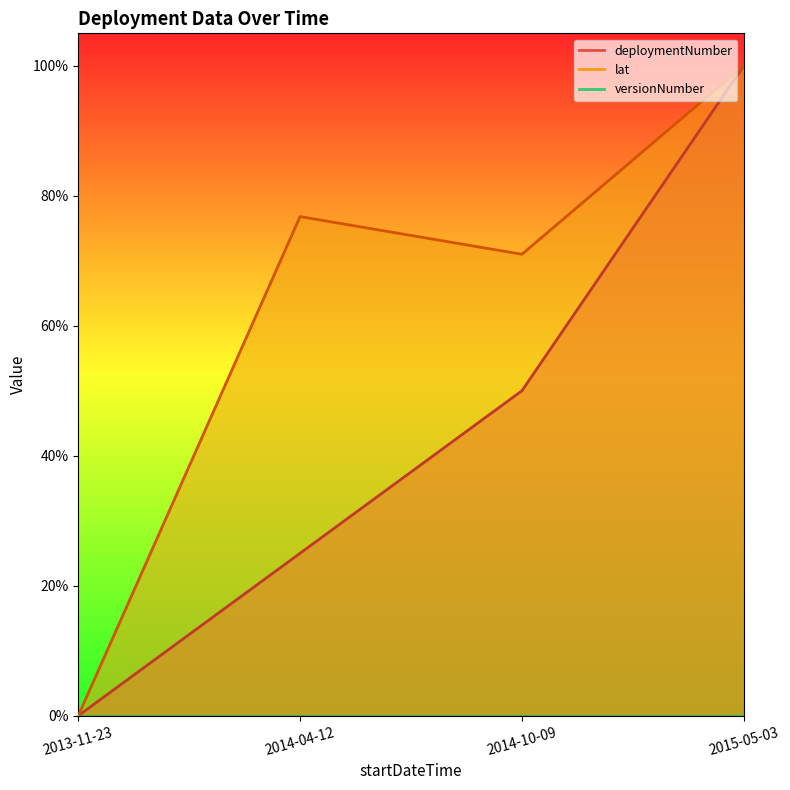

How many values in the deploymentNumber series exceed 0?

3